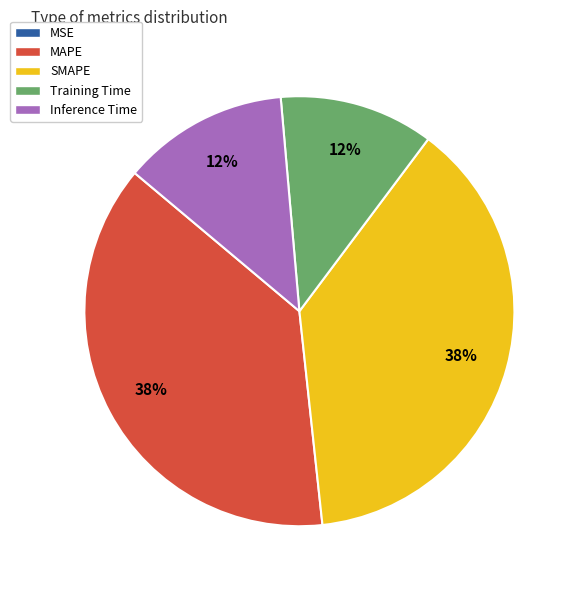

Approximately how many times larger is the value at SMAPE compared to MAPE?

1.0